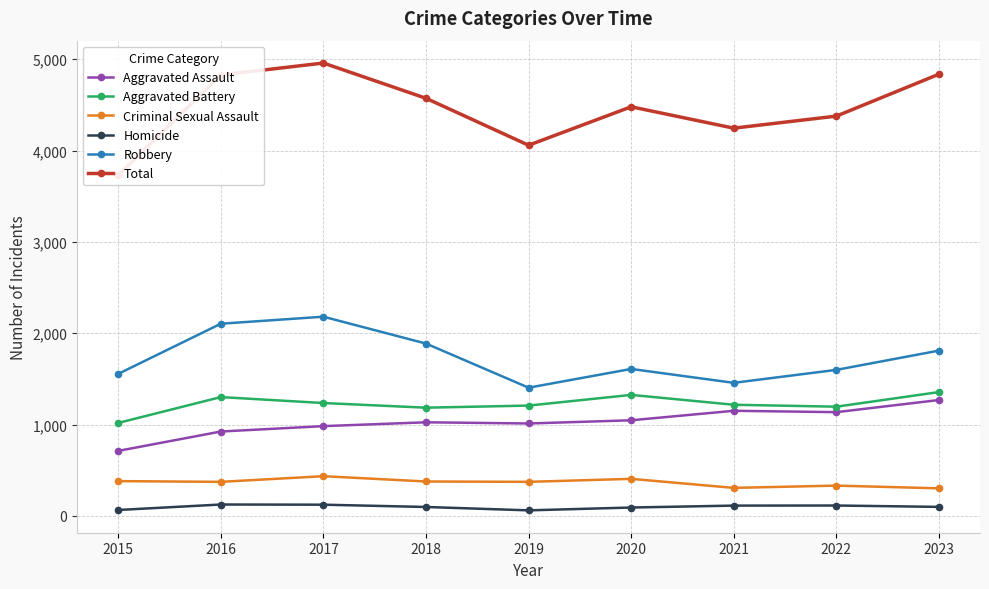

True or false: Robbery and Homicide cross at least once.

False